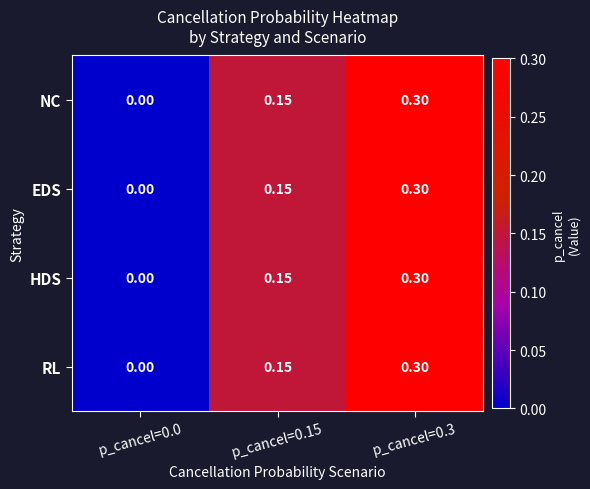

Is the value of EDS at p_cancel=0.0 greater than the value of HDS at p_cancel=0.15?

No